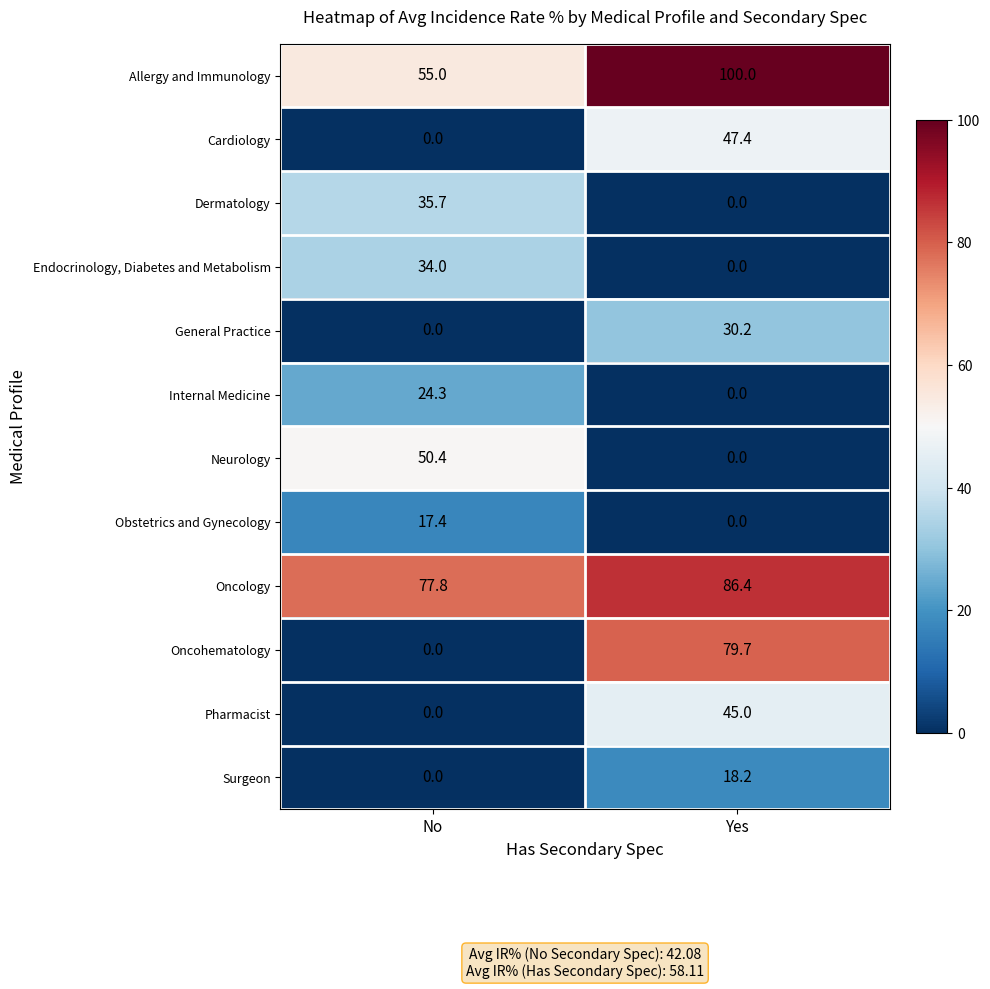

Which series has the largest range (max minus min)?

Oncohematology